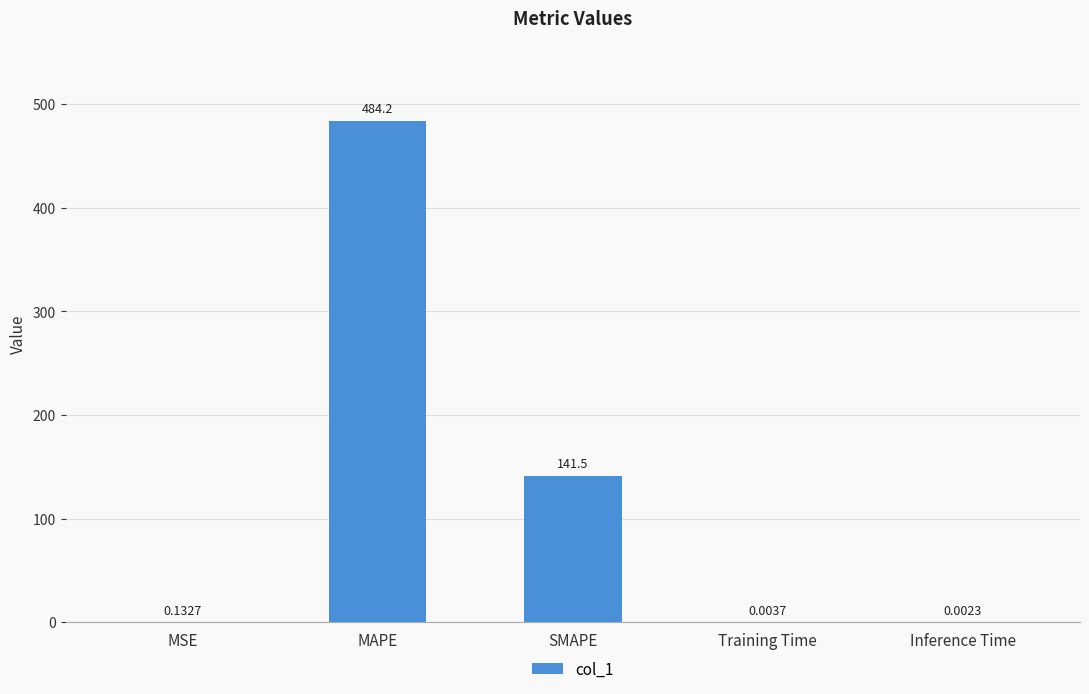

What is the average value?

125.2